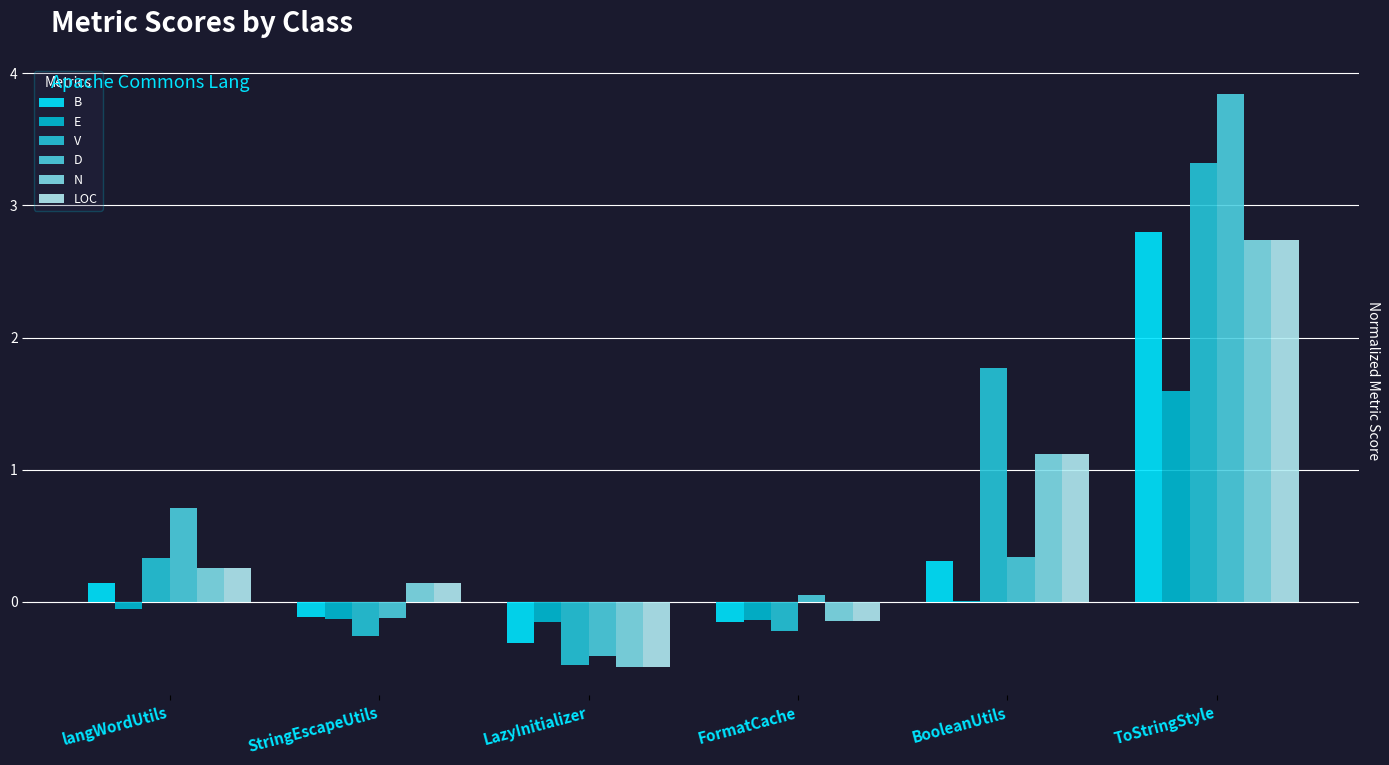

What value does the B series have at BooleanUtils?

0.3